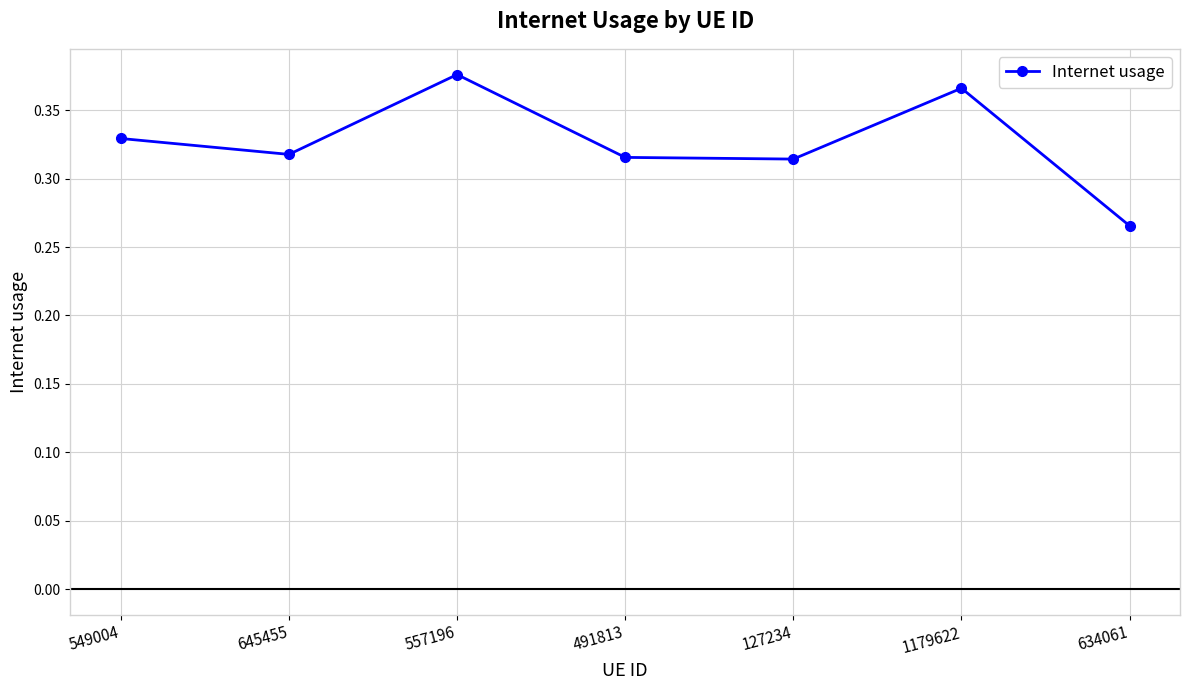

How many values are between 0 and 1?

7